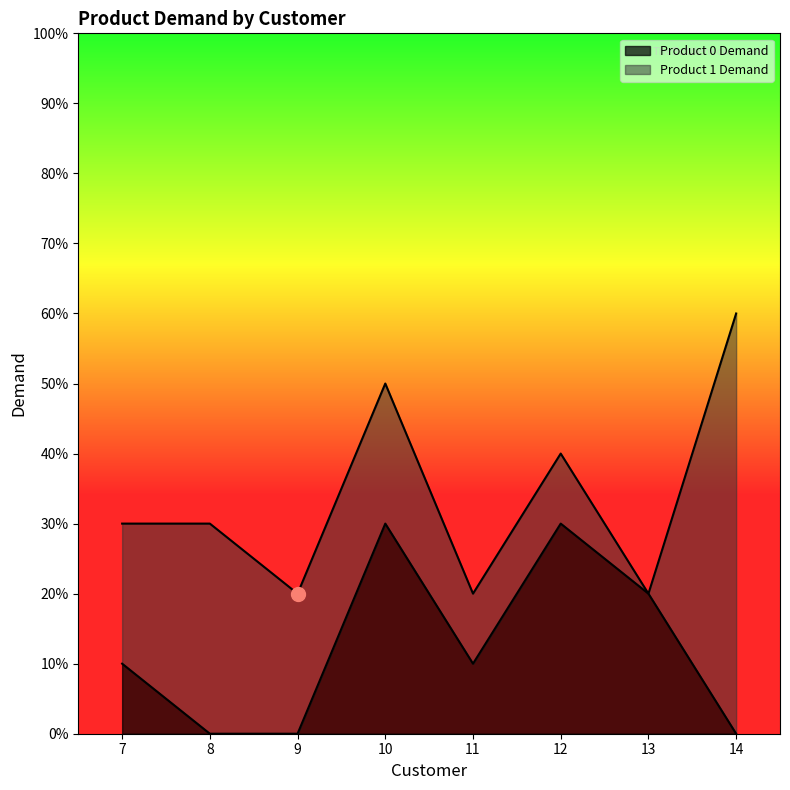

Approximately how many times larger is the value at 7 compared to 11?

1.0